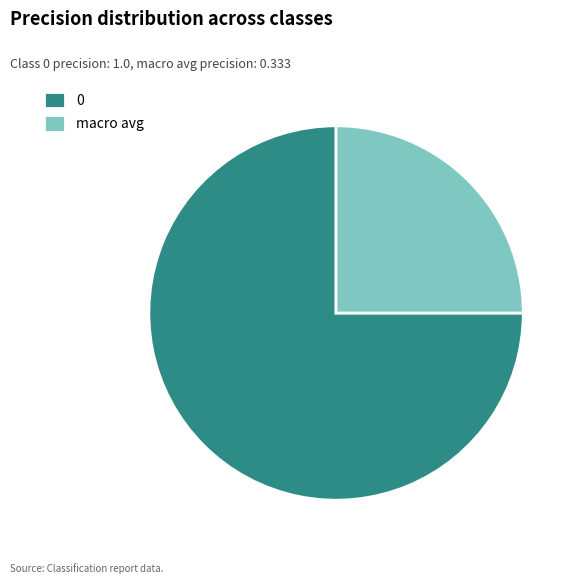

Rank the categories by value from highest to lowest.

0, macro avg